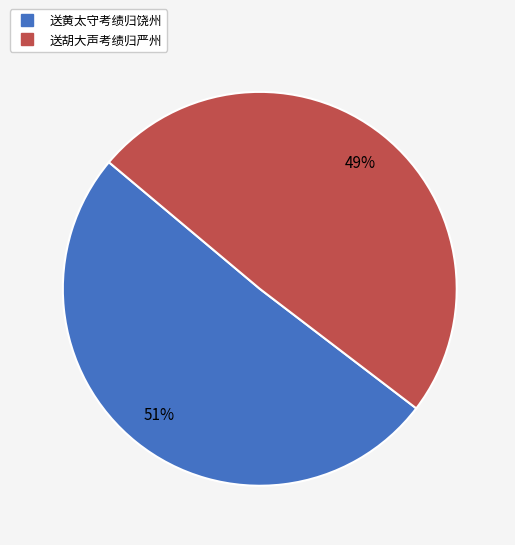

To the nearest percent, what portion does 送黄太守考绩归饶州 represent?

51%